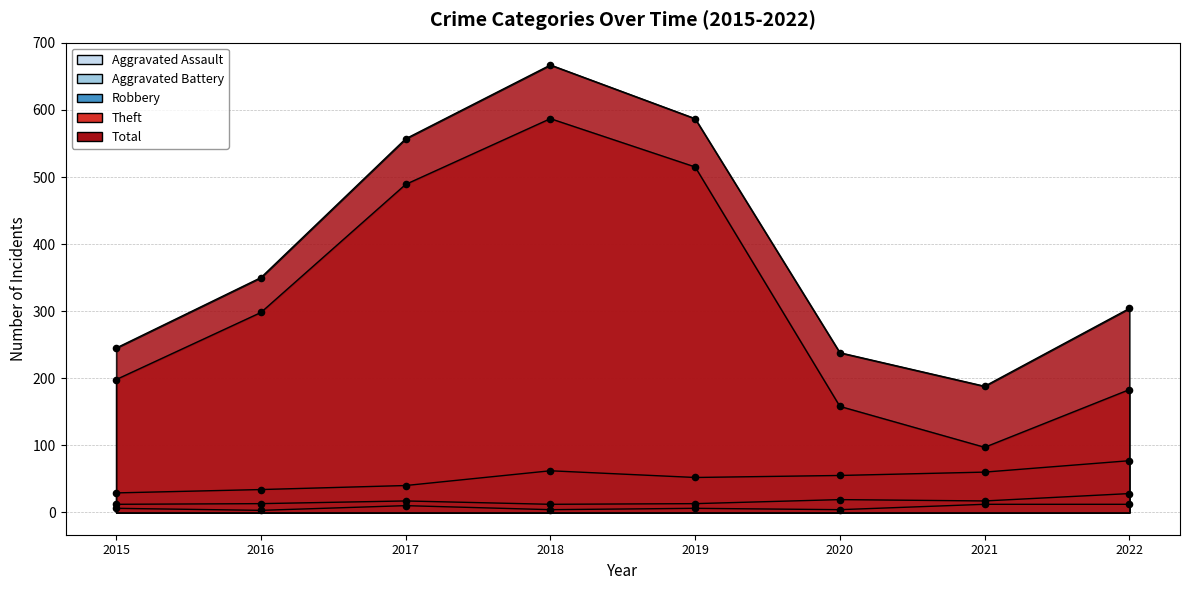

Is the value of Aggravated Assault at 2017 greater than the value of Total at 2016?

No